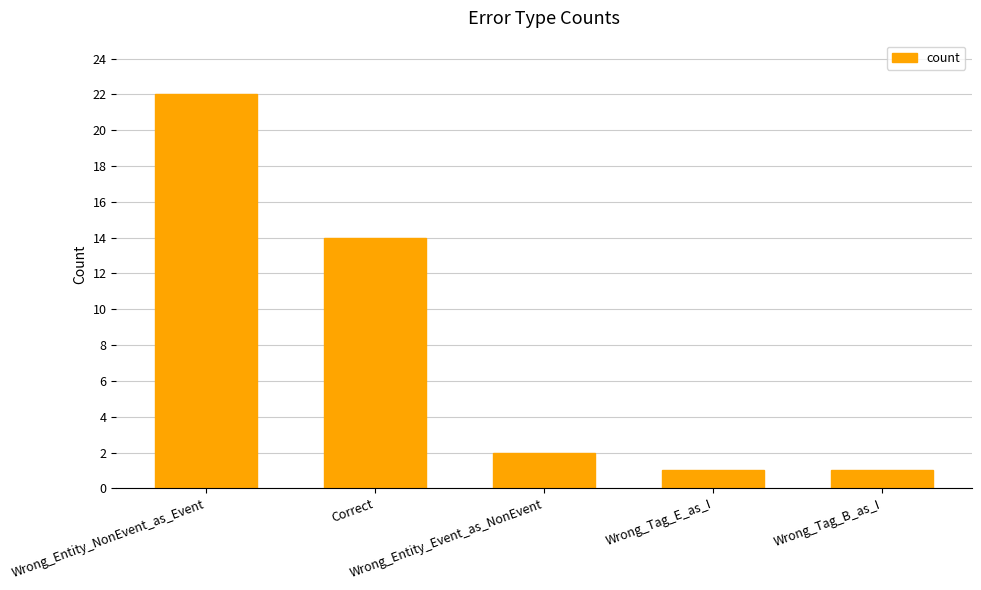

What is the value of the 3rd bar from the left?

2